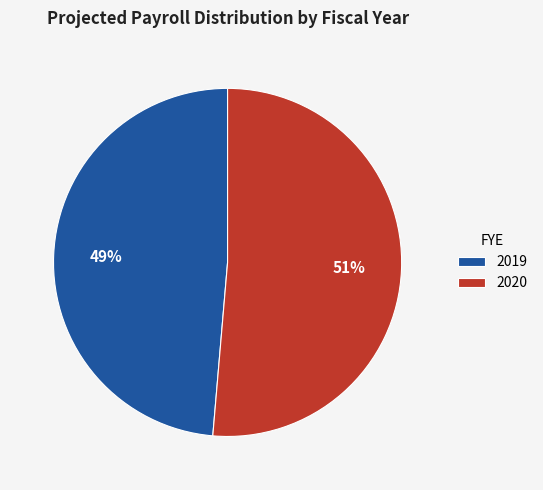

Which has a higher value, 2019 or 2020?

2020